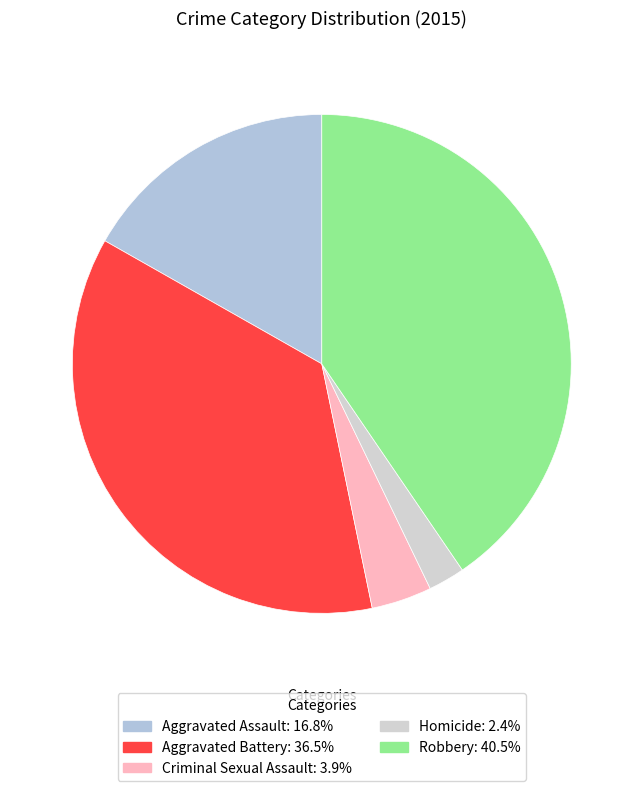

Does Robbery represent more than half of the total?

No